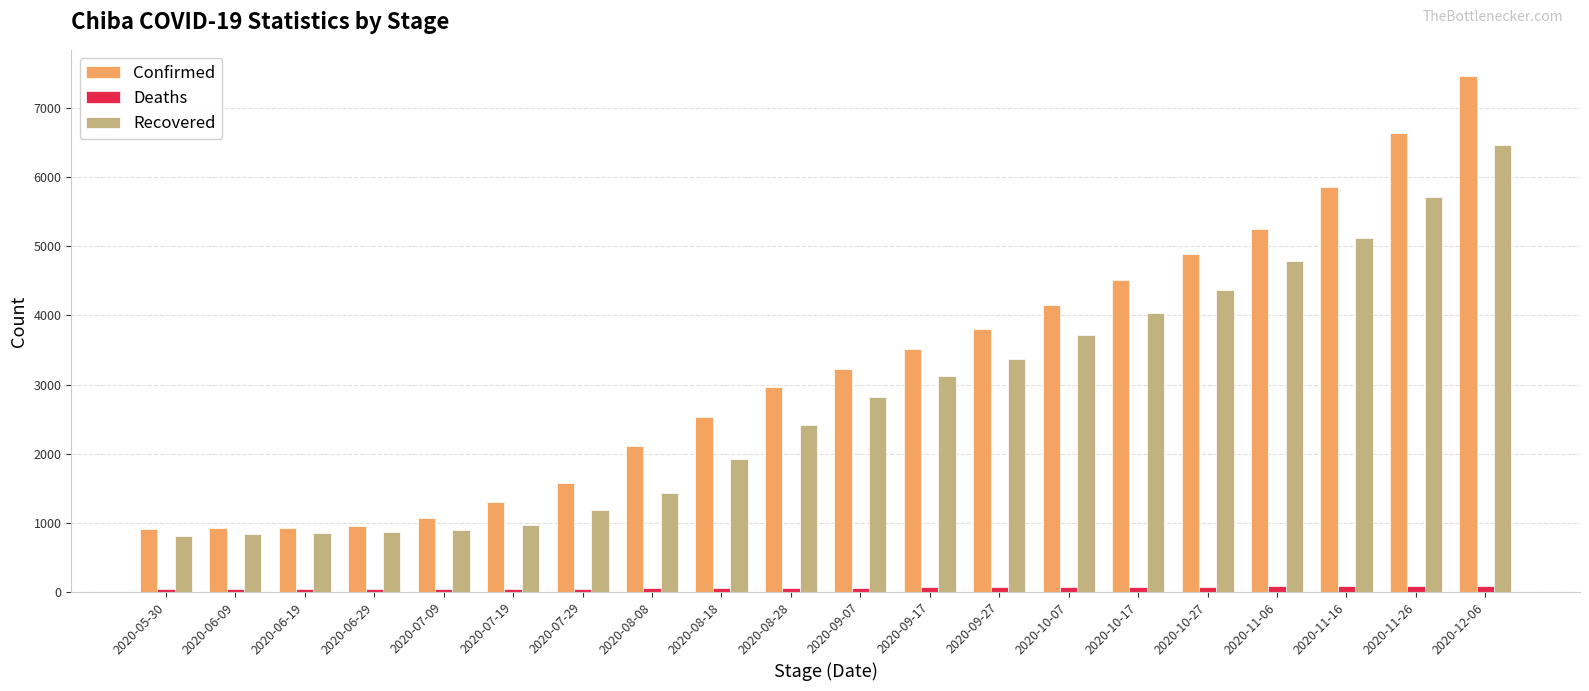

Which series has the largest range (max minus min)?

Confirmed